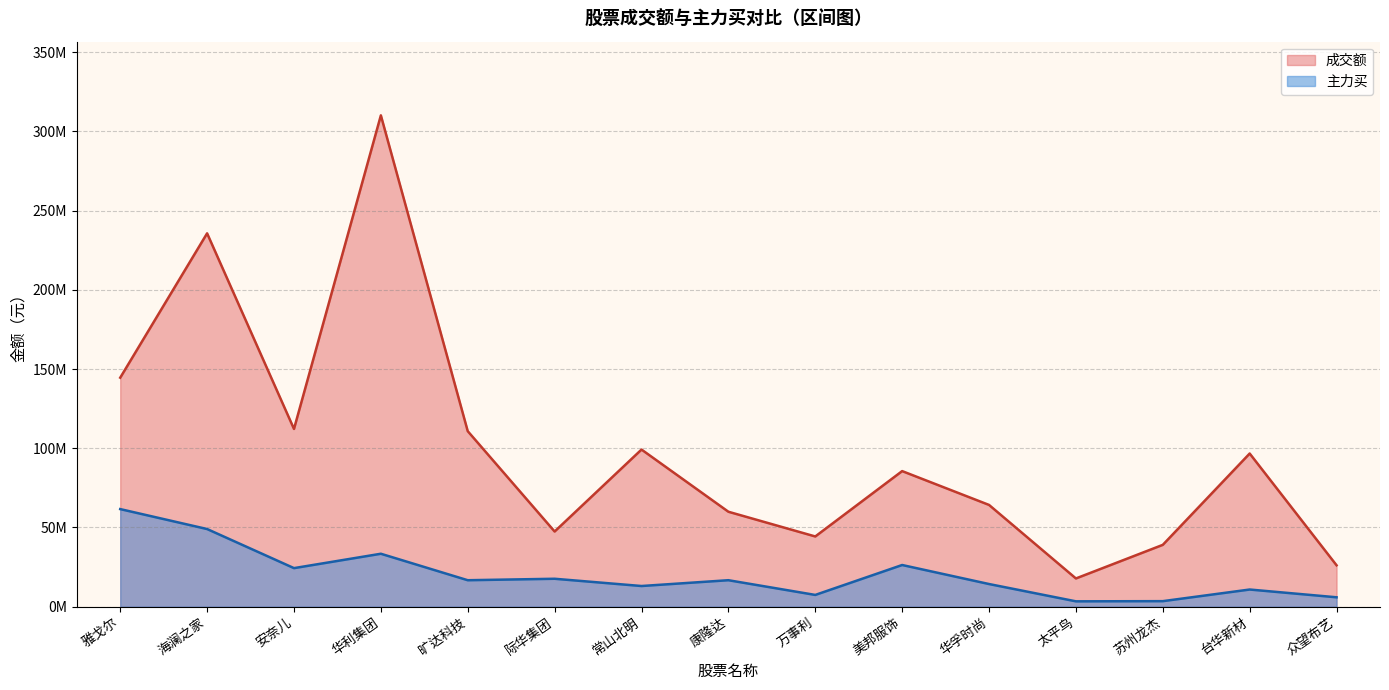

Where is the first local minimum for 成交额?

安奈儿